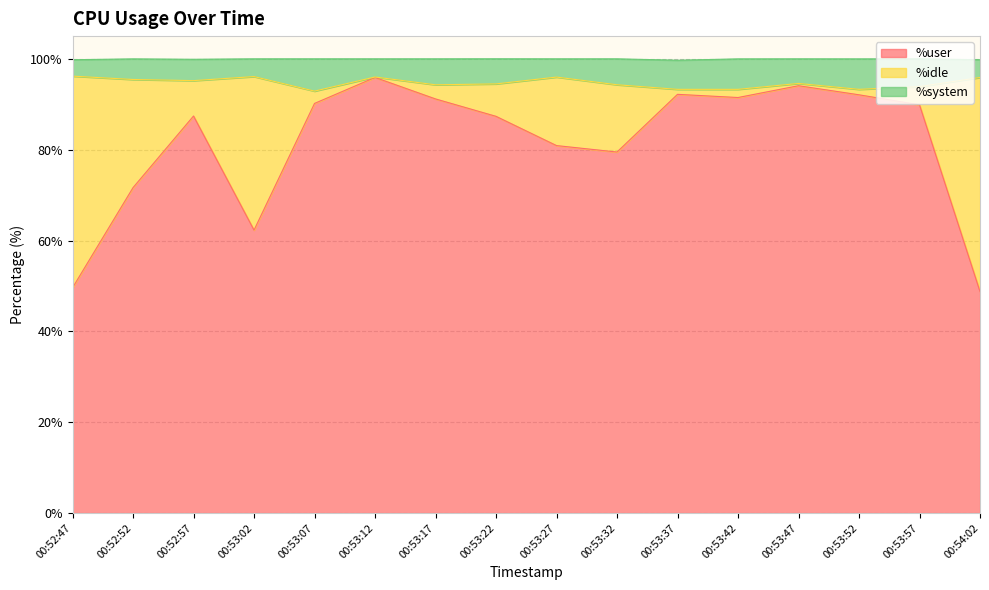

Which label corresponds to the largest value in the chart?

00:52:47